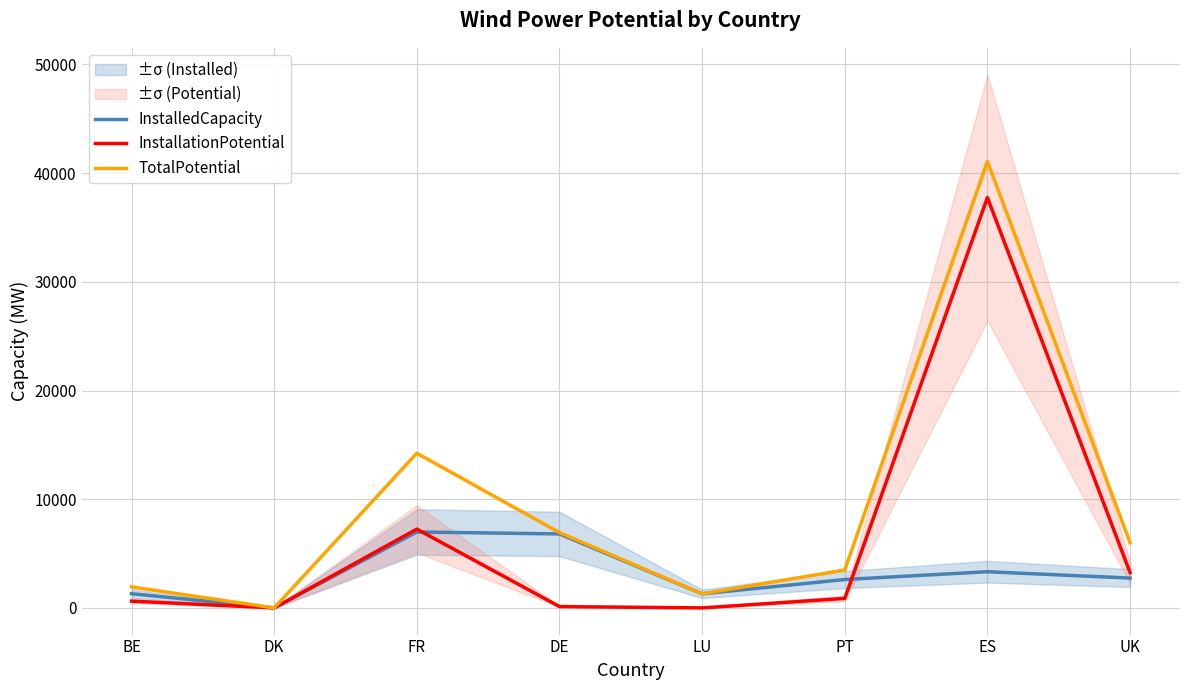

What is the label of the 3rd point from the left?

FR